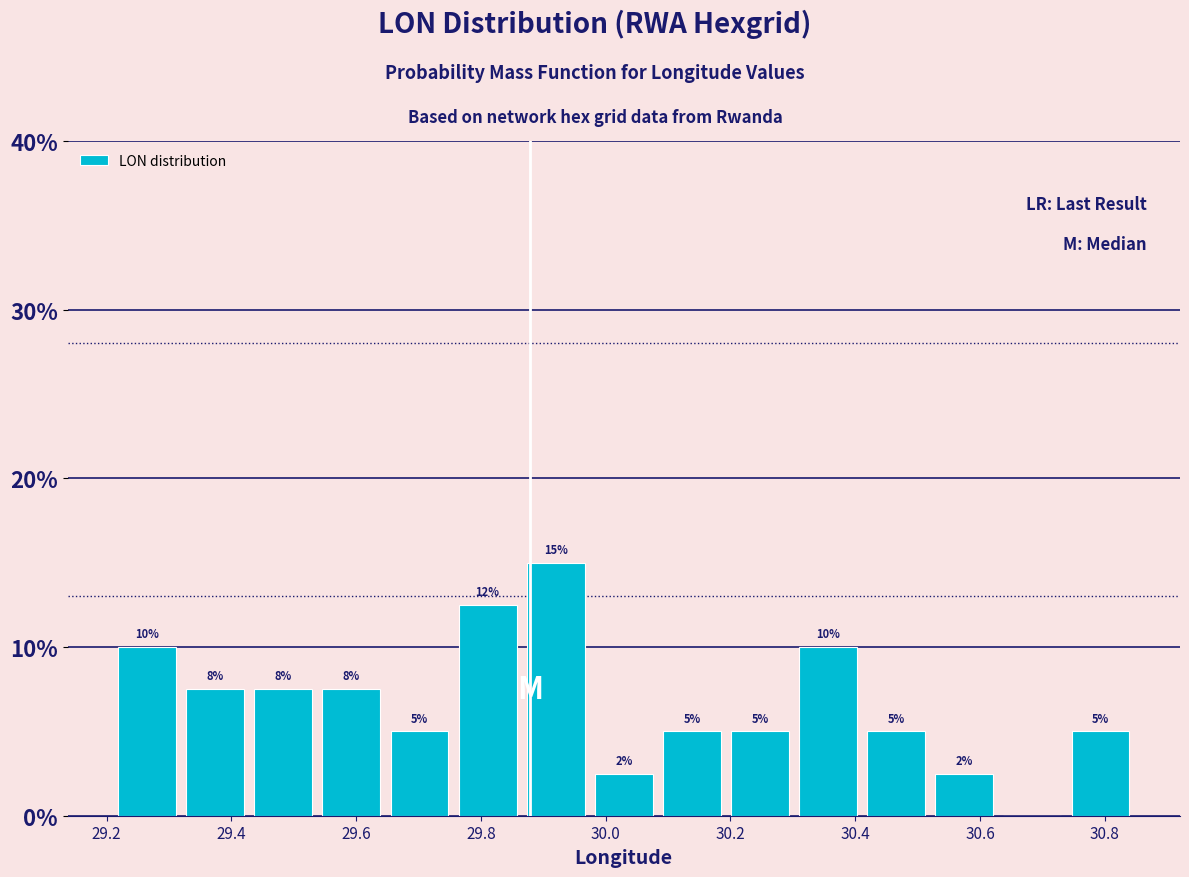

Over which range of the x-axis is the bar tallest?

29.86 to 29.98